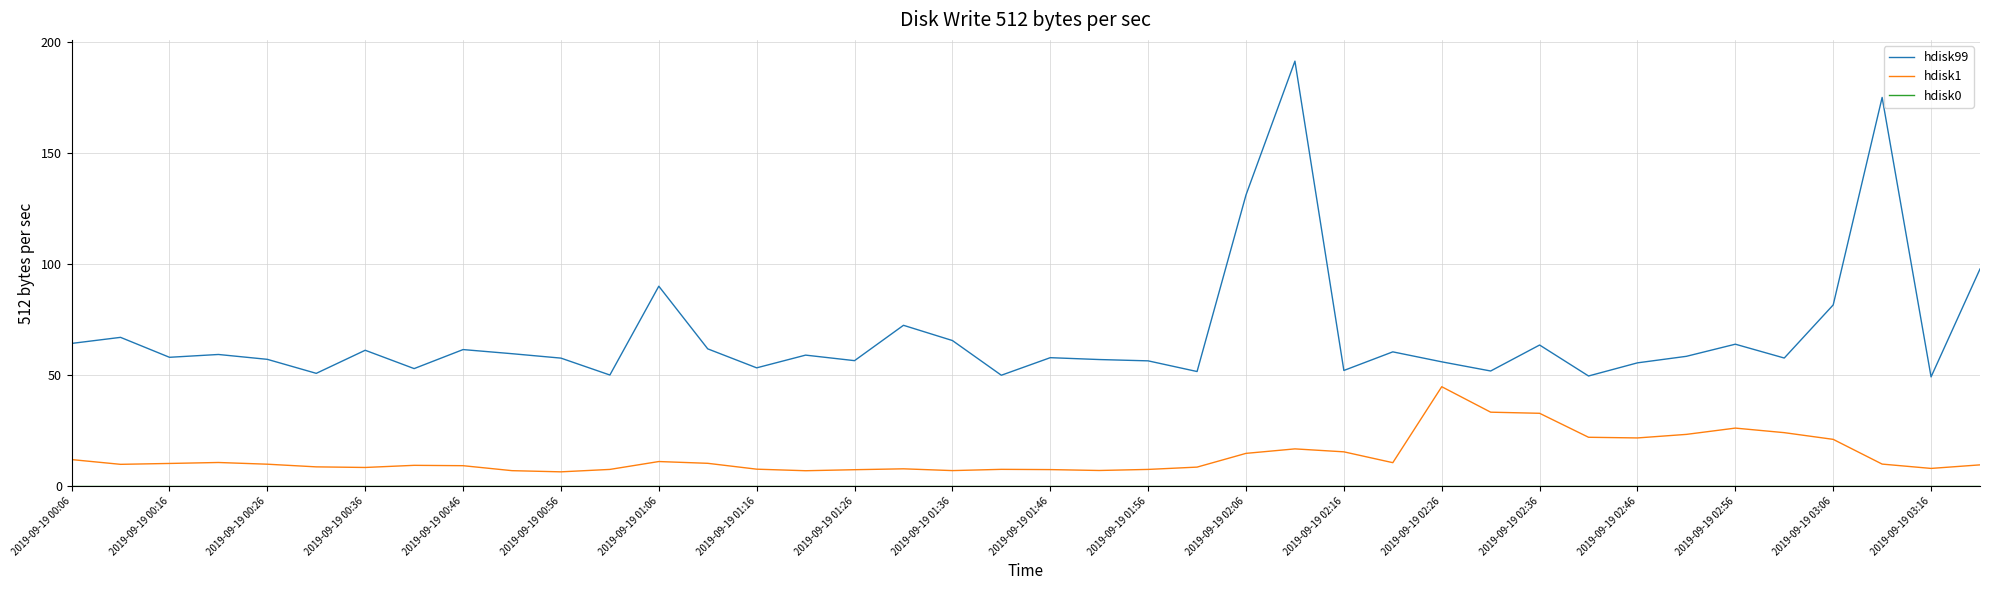

What is the greatest value displayed?

191.4